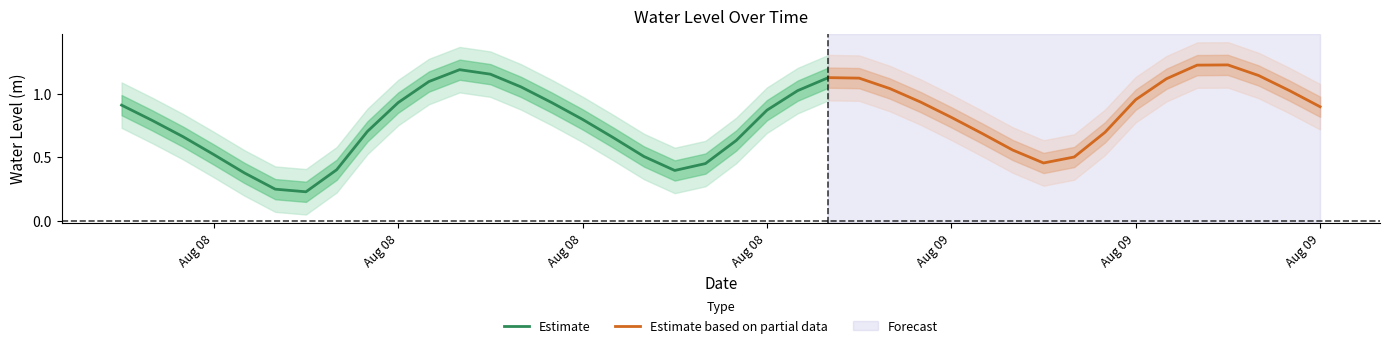

Does the chart have visible grid lines?

No